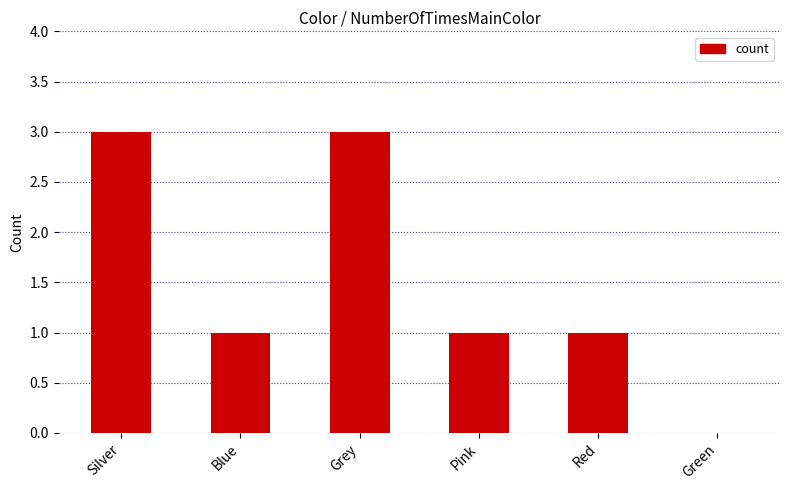

What is the sum of the values at Red and Silver?

4